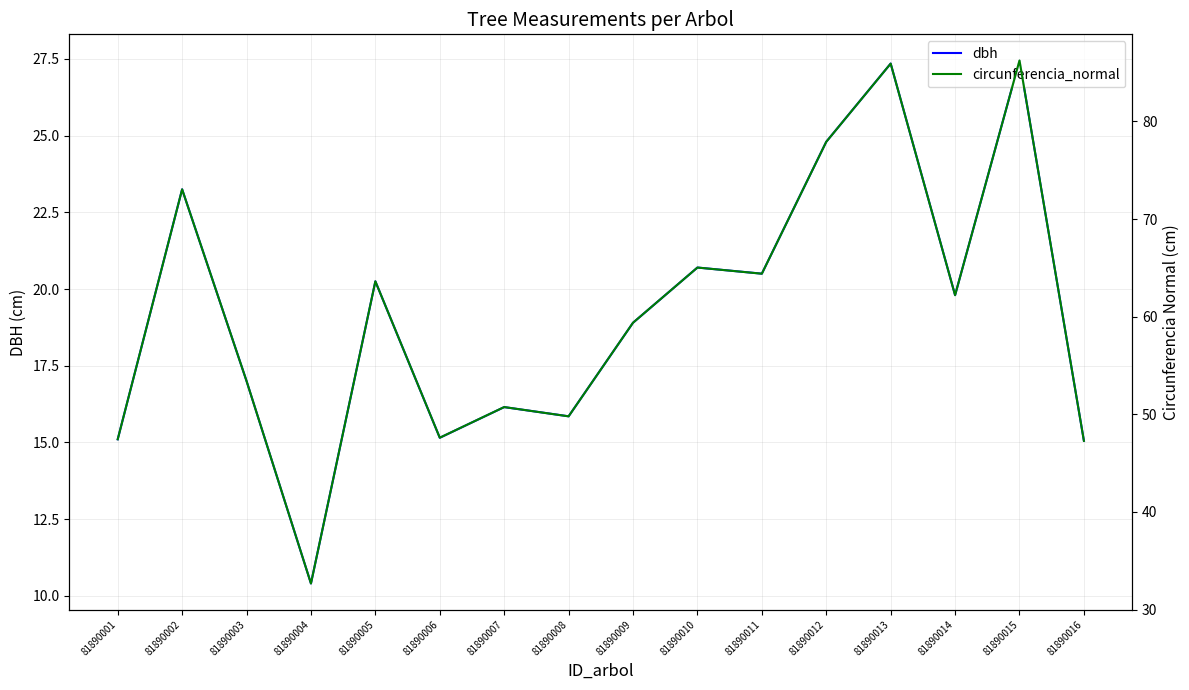

Reading left to right, list all the values displayed in this chart.

dbh: 15.1	23.2	17.0	10.4	20.2	15.2	16.1	15.8	18.9	20.7	20.5	24.8	27.4	19.8	27.4	15.1
circunferencia_normal: 47.4	73.0	53.4	32.7	63.6	47.6	50.7	49.8	59.4	65.0	64.4	77.9	85.9	62.2	86.2	47.3